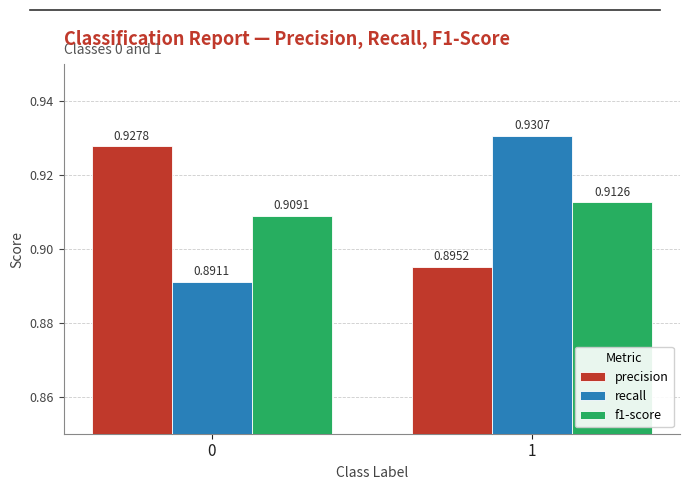

At 0, list the series in order from smallest to largest.

recall, f1-score, precision